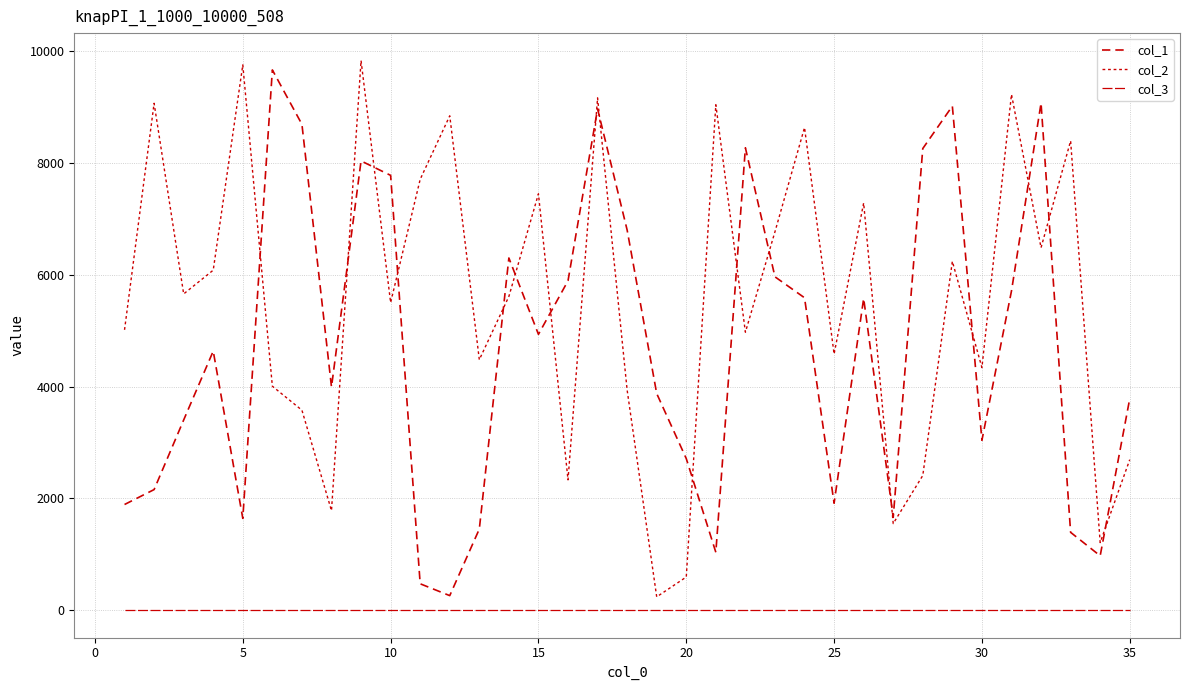

Is this an area chart (filled region under the line)?

No